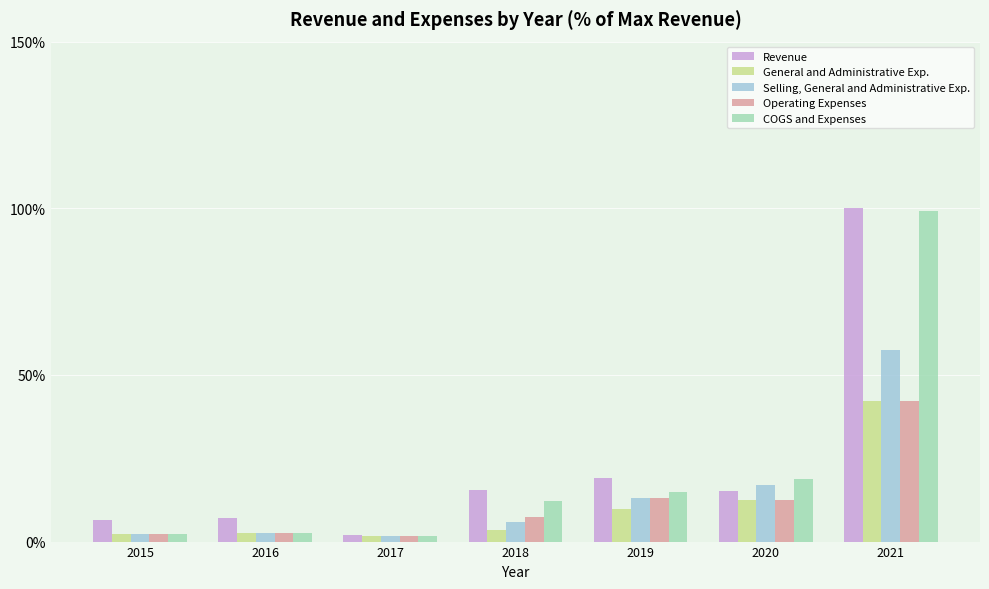

How many bars are there in total?

35